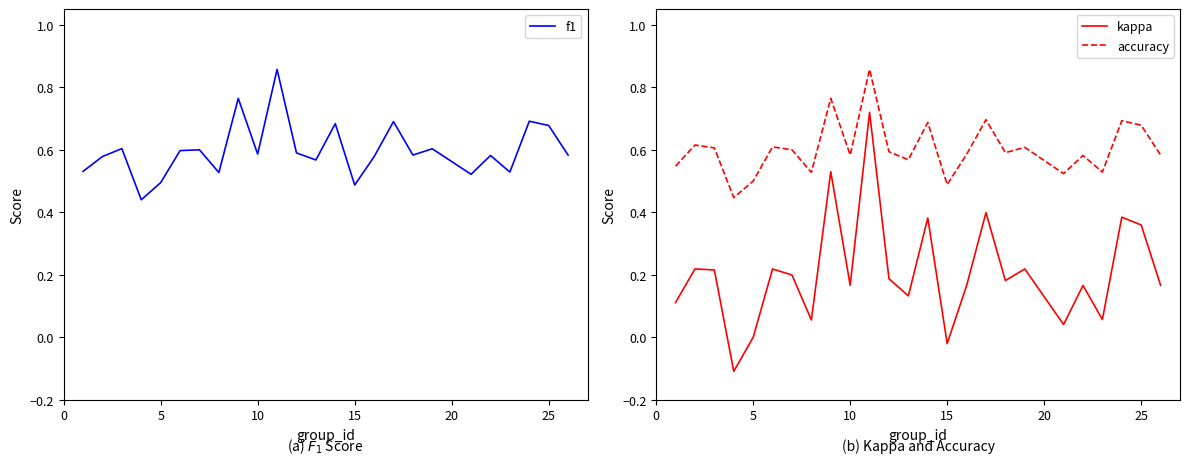

True or false: kappa and accuracy intersect in this chart.

False